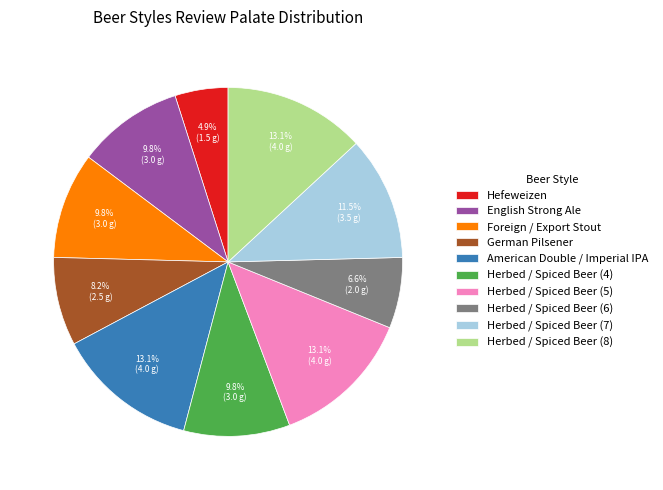

To the nearest percent, what is the difference between the largest and smallest slice percentages?

8%